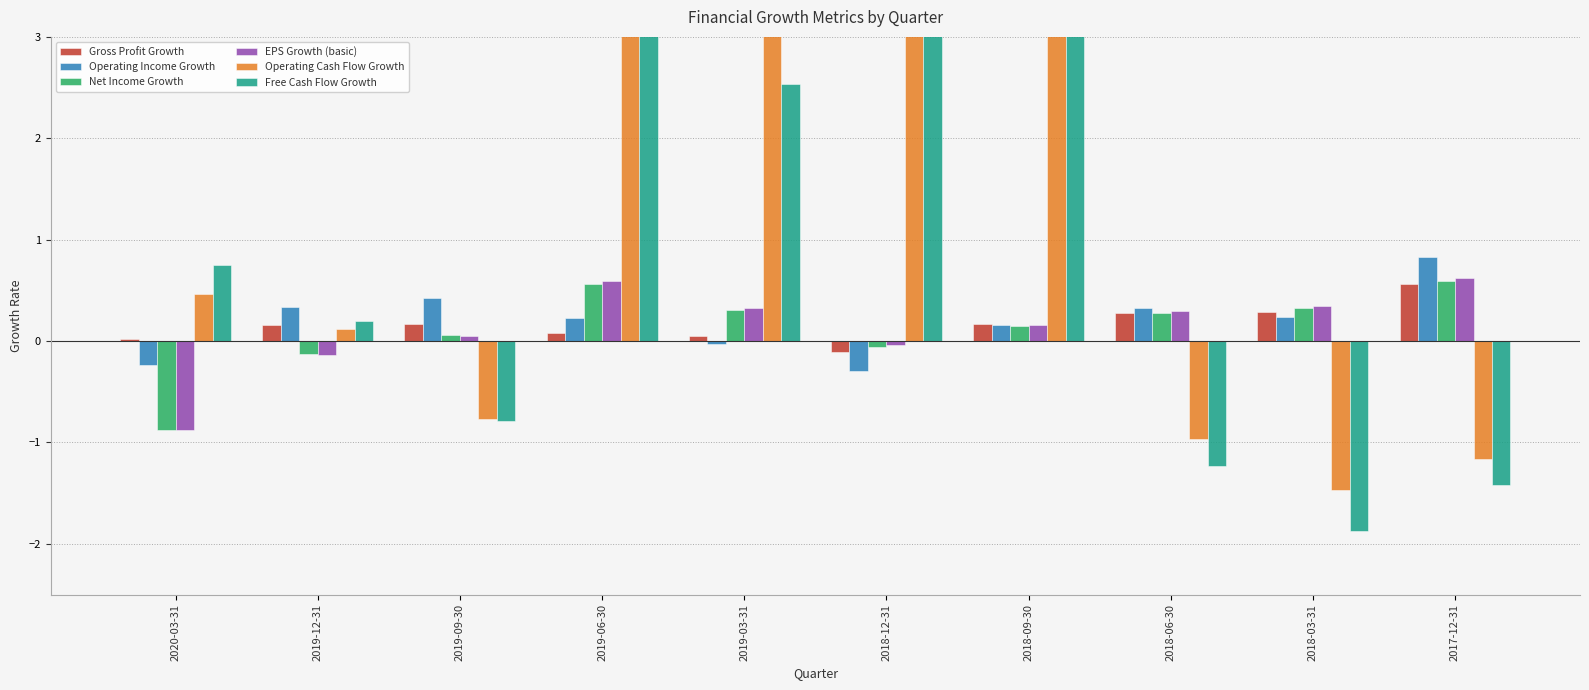

Reading left to right, list all the values displayed in this chart.

Gross Profit Growth: 0.0	0.2	0.2	0.1	0.0	-0.1	0.2	0.3	0.3	0.6
Operating Income Growth: -0.2	0.3	0.4	0.2	-0.0	-0.3	0.2	0.3	0.2	0.8
Net Income Growth: -0.9	-0.1	0.1	0.6	0.3	-0.1	0.1	0.3	0.3	0.6
EPS Growth (basic): -0.9	-0.1	0.1	0.6	0.3	-0.0	0.2	0.3	0.3	0.6
Operating Cash Flow Growth: 0.5	0.1	-0.8	40.9	3.9	8.7	3.6	-1.0	-1.5	-1.2
Free Cash Flow Growth: 0.8	0.2	-0.8	7.1	2.5	3.8	4.3	-1.2	-1.9	-1.4